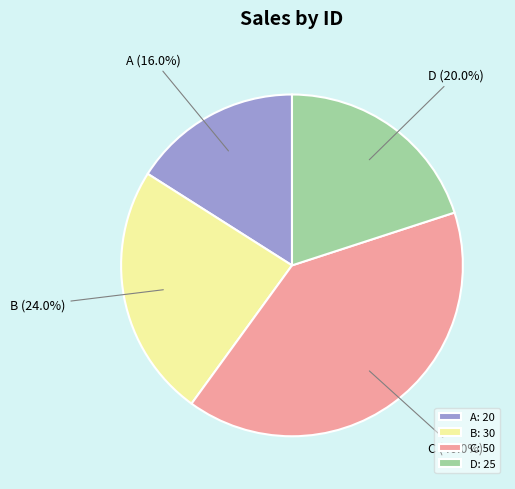

Is it true that A is 16% of the pie?

True